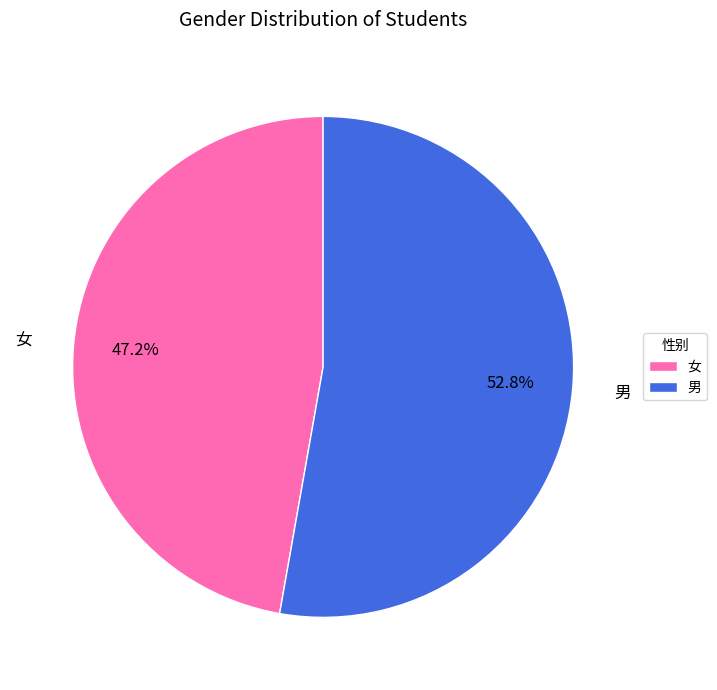

To the nearest percent, what portion does 男 represent?

53%